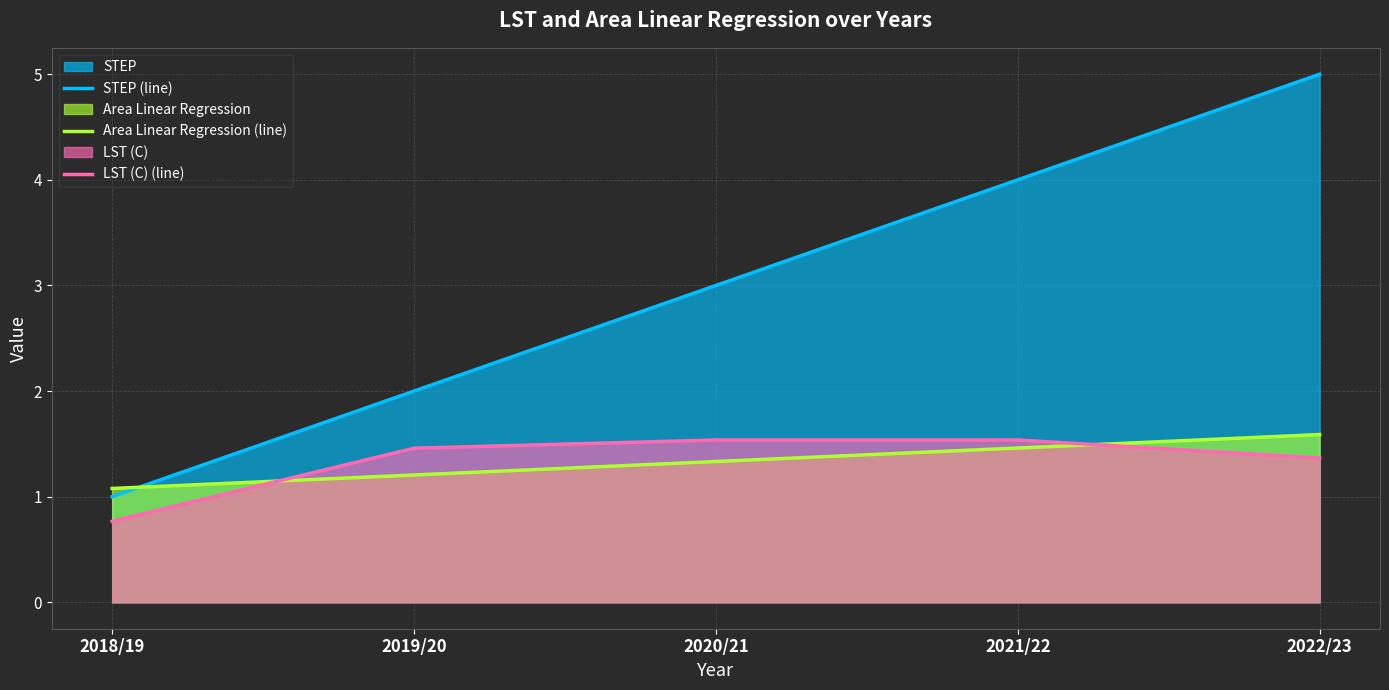

At how many categories does at least one series exceed 2?

3